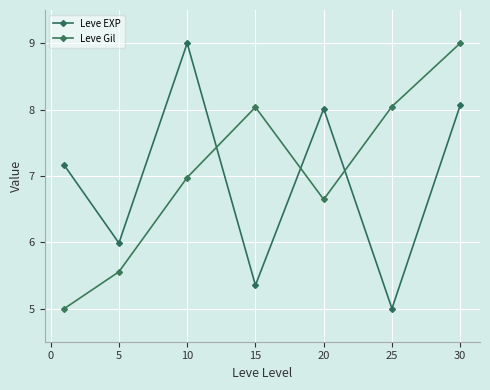

What is the highest value of the Leve Gil series?

9.0